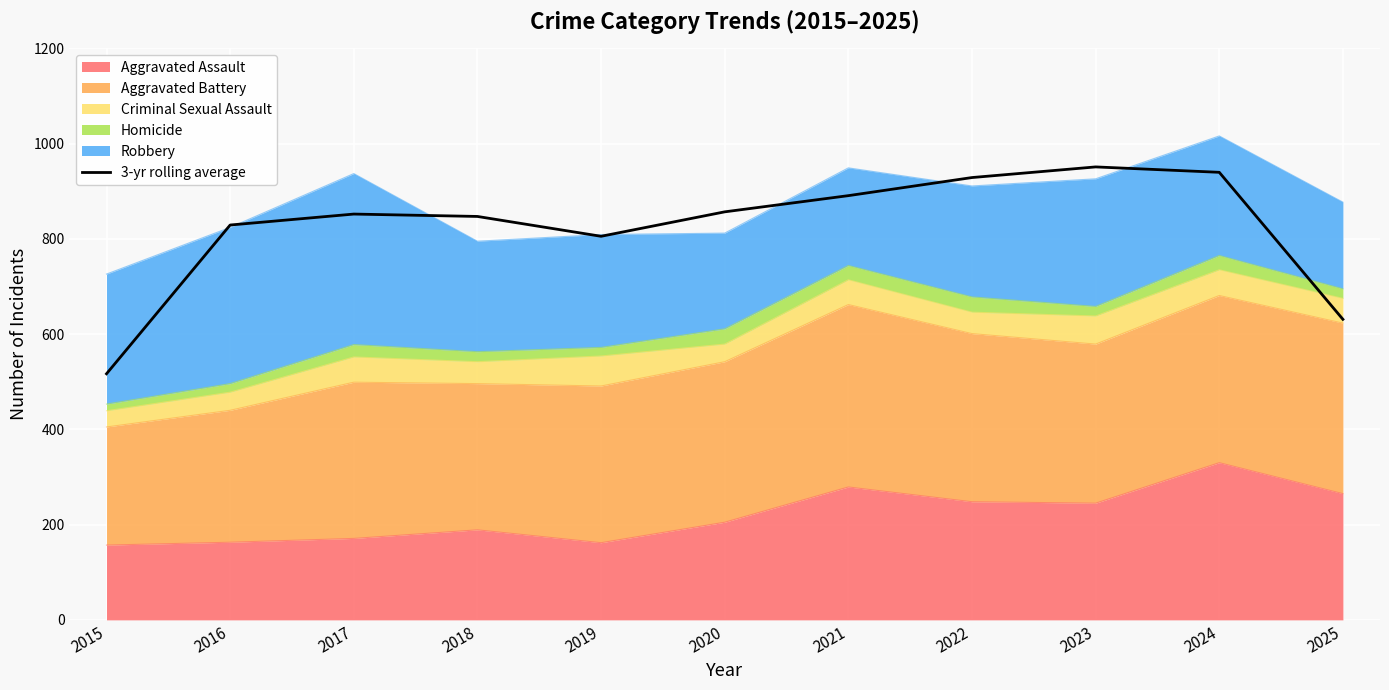

Reading left to right, extract all data points from this chart.

2015=516.7	2016=829.0	2017=852.0	2018=847.0	2019=805.3	2020=856.7	2021=890.7	2022=928.7	2023=951.0	2024=939.7	2025=631.0